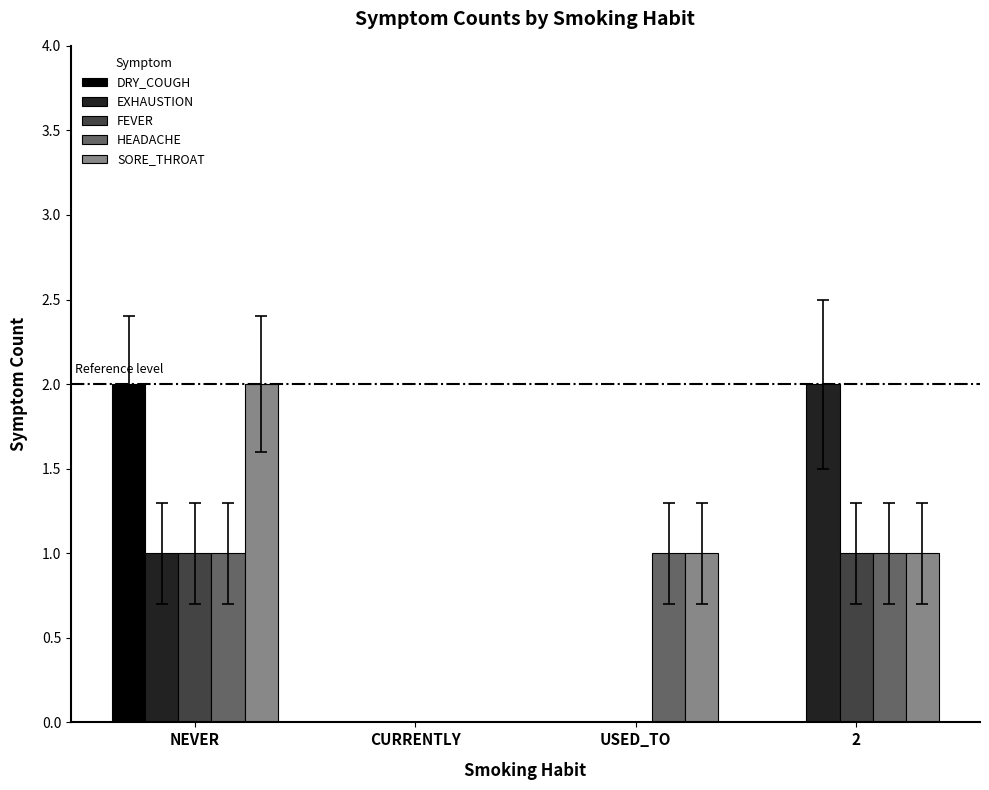

What is the sum of all HEADACHE values?

3